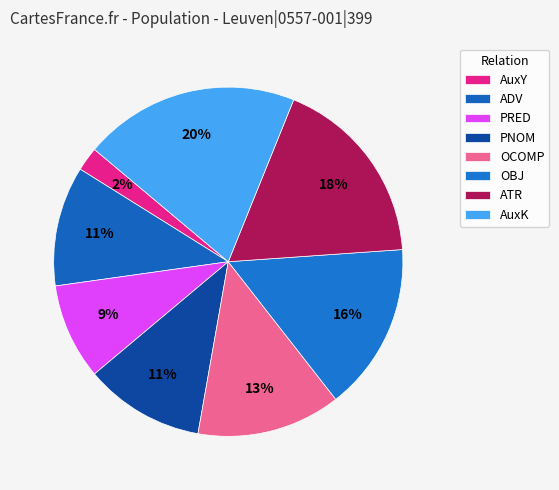

How many slices are in this pie chart?

8